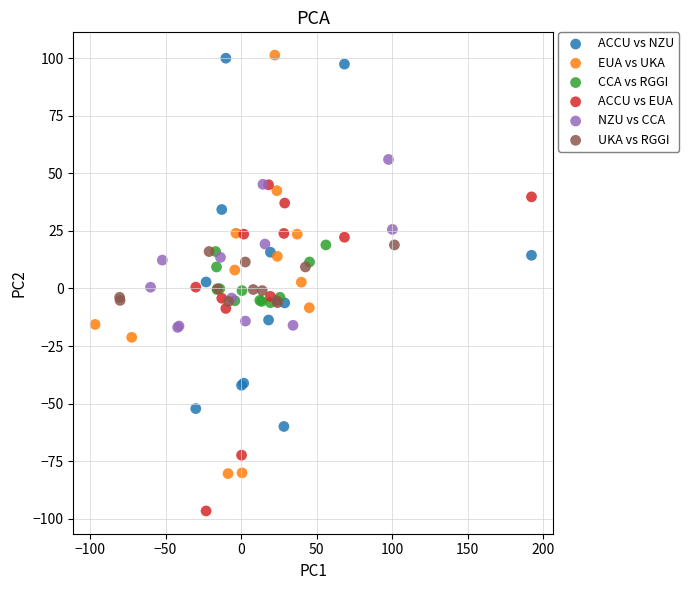

Which series contains the lowest Y value?

ACCU vs EUA